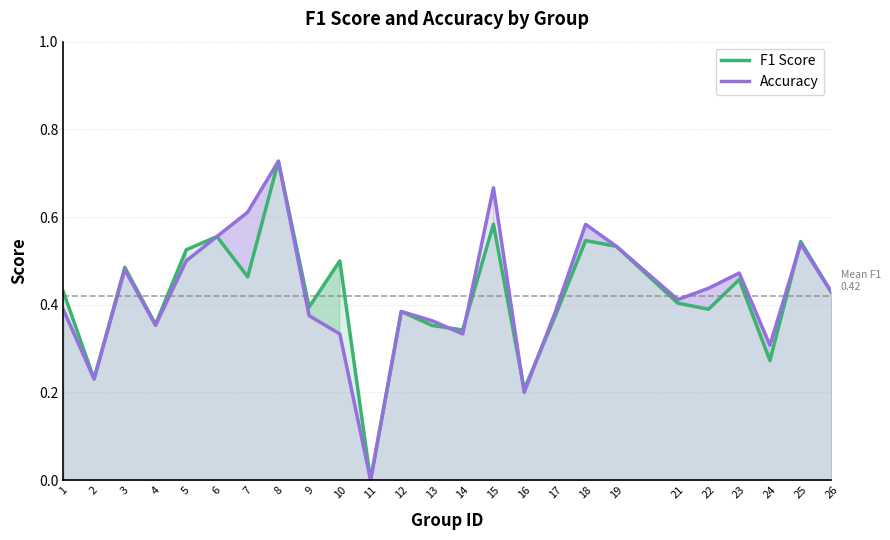

Rank the series at 17 from lowest to highest value.

F1 Score, Accuracy